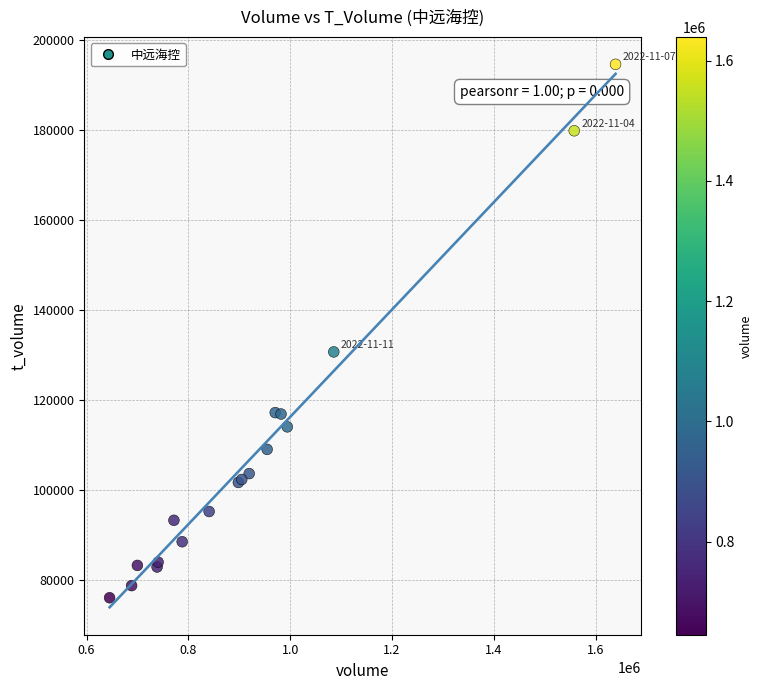

What Y value in the scatter plot is closest to 135338?

130691